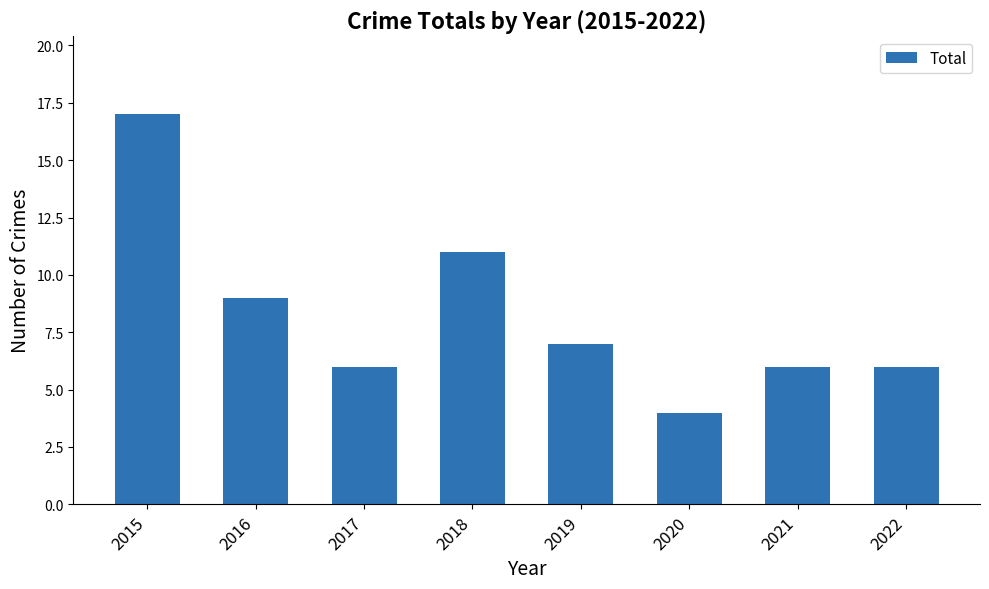

Approximately how many times larger is the value at 2017 compared to 2022?

1.0